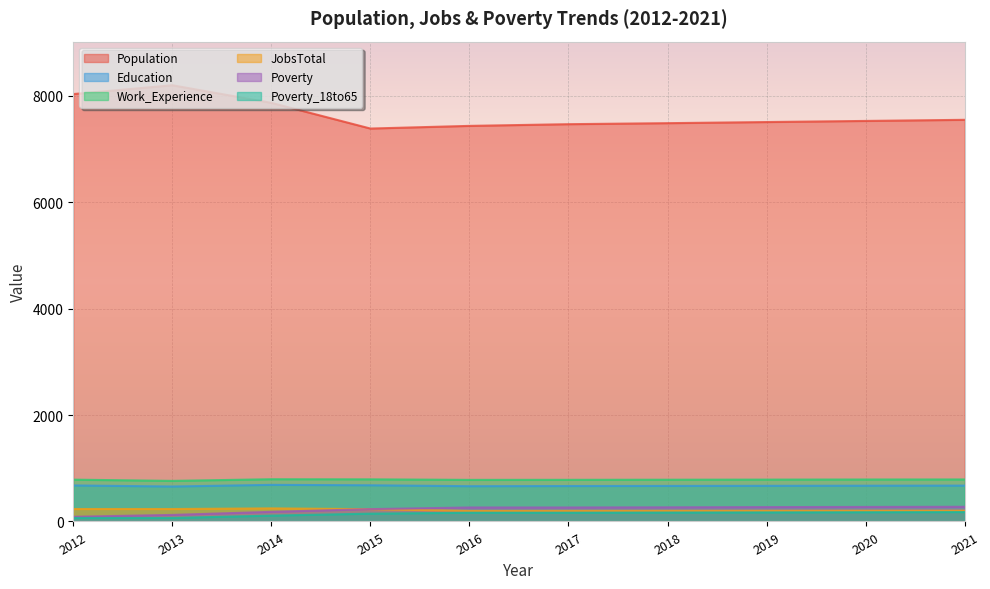

How many lines are shown in the chart?

6